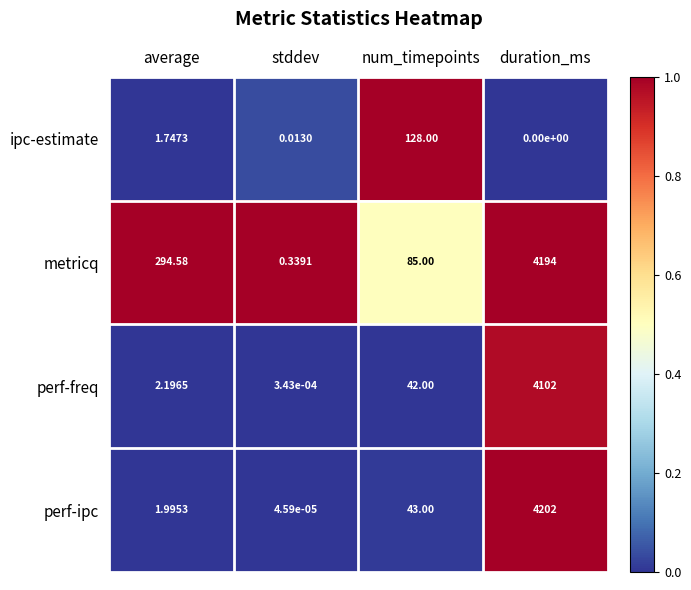

Is the value of perf-ipc at average greater than the value of metricq at average?

No